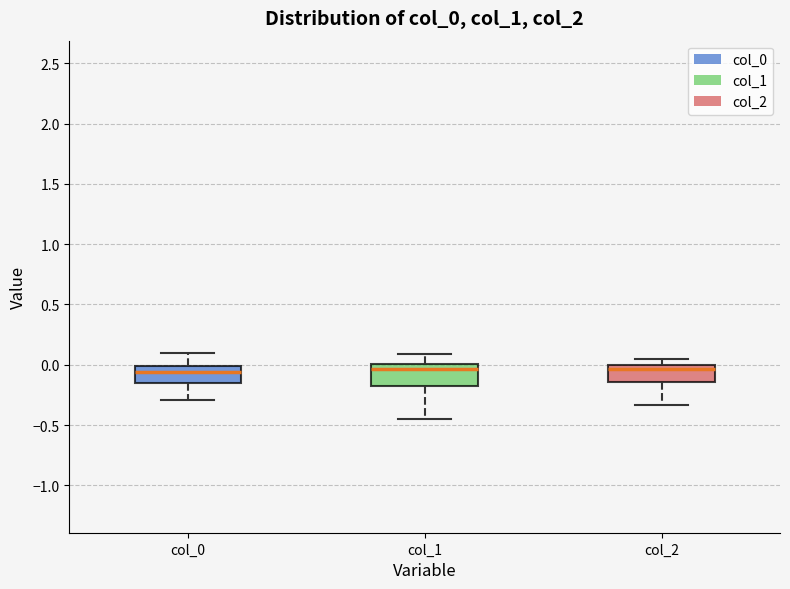

Reading left to right, transcribe this box plot: for each box, give where its median line is, the range the box spans, and where its two whiskers end, as read against the y-axis. The values are not printed on the chart, so give them approximately, as read against the axis.

col_0: median -0.05, box -0.15 to 0.00, whiskers -0.30 to 0.10
col_1: median -0.05, box -0.20 to 0.00, whiskers -0.45 to 0.10
col_2: median -0.05, box -0.15 to 0.00, whiskers -0.35 to 0.05